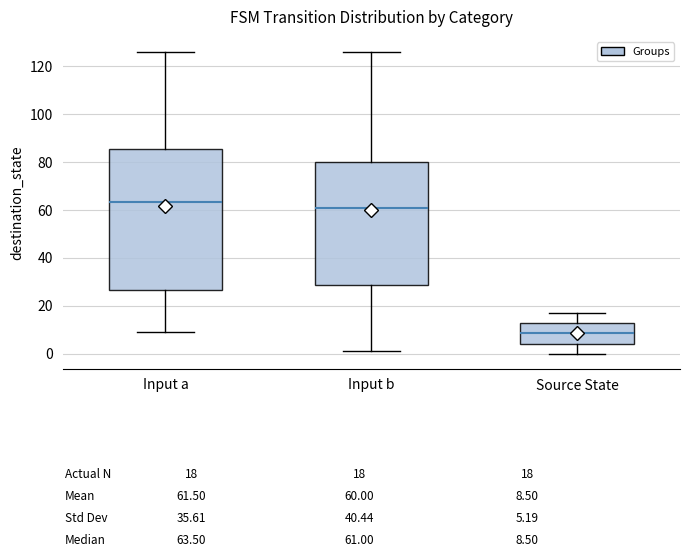

Comparing the boxes themselves (not the whiskers), which one is the tallest?

Input a